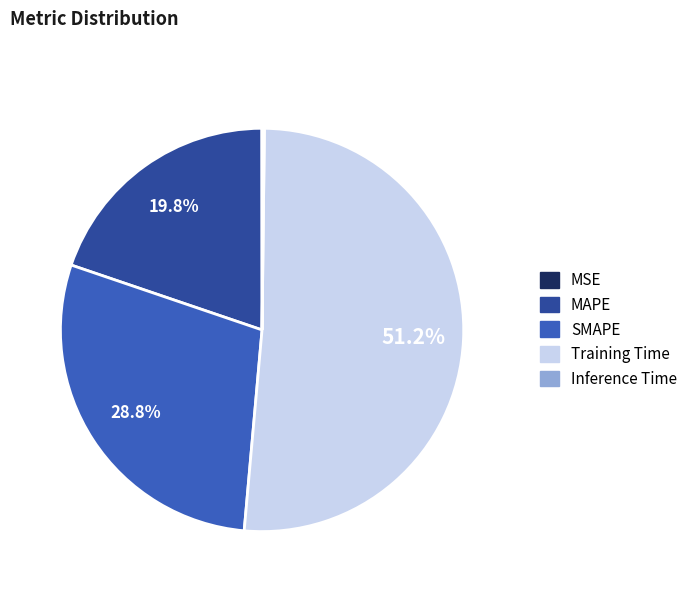

What is the largest slice in the pie chart?

Training Time